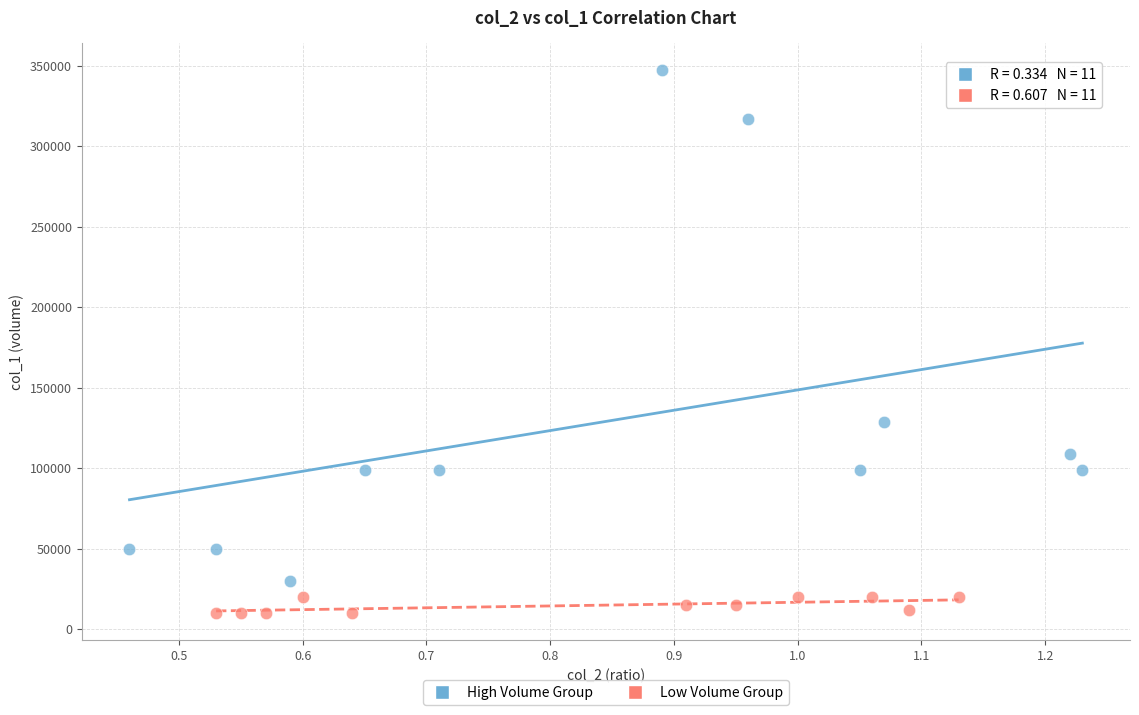

What are all the series names shown in the legend?

High Volume Group, Low Volume Group